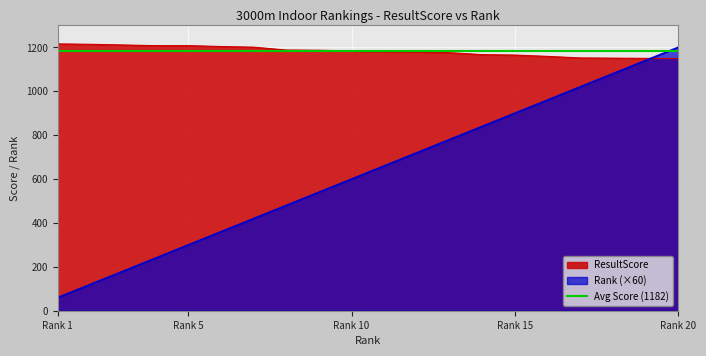

What is the smallest value displayed?

60